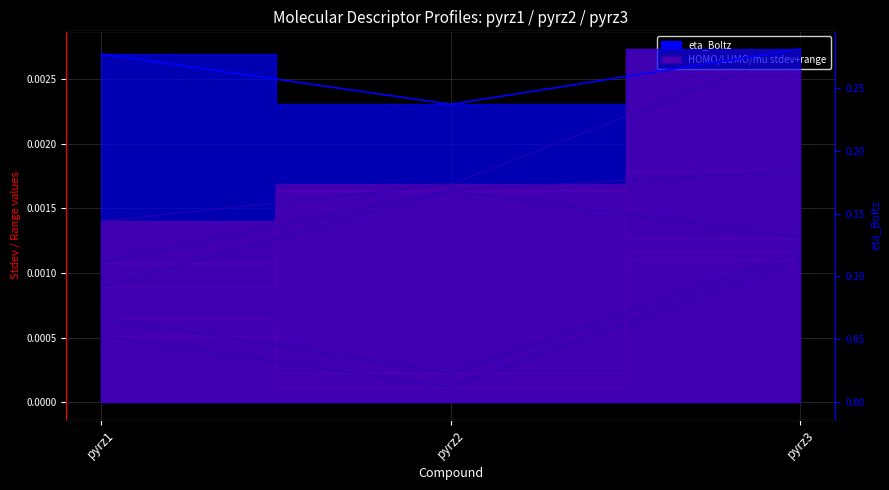

Which has a higher value, pyrz2 or pyrz3?

pyrz3